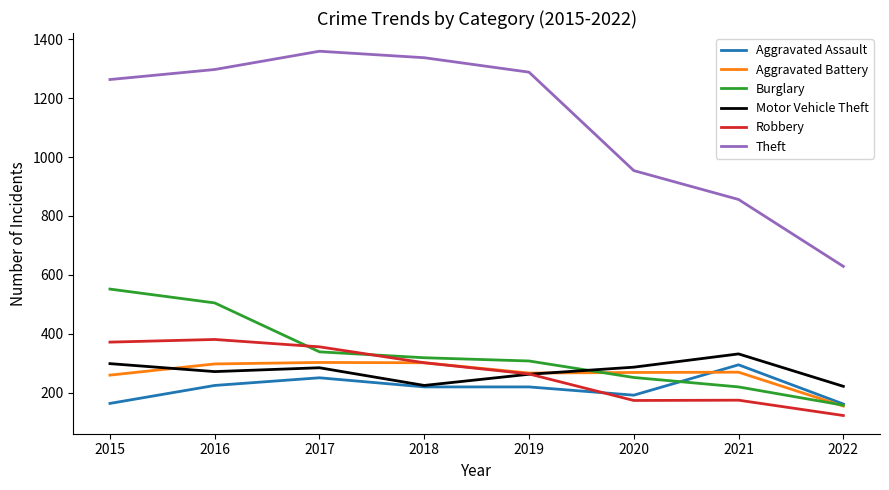

How many lines are shown in the chart?

6